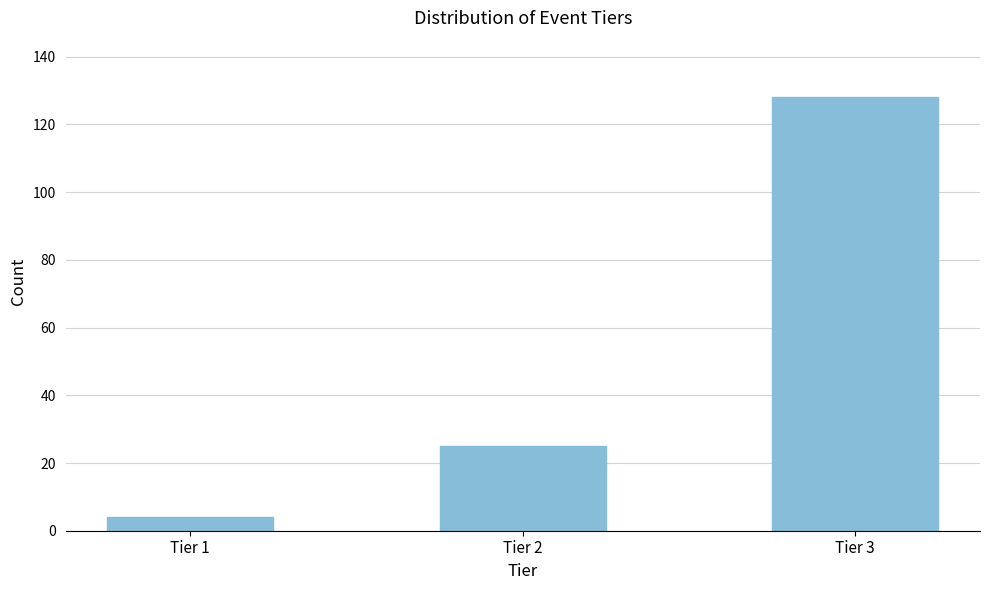

Reading left to right, list all the values displayed in this chart.

Tier 1=4	Tier 2=25	Tier 3=128